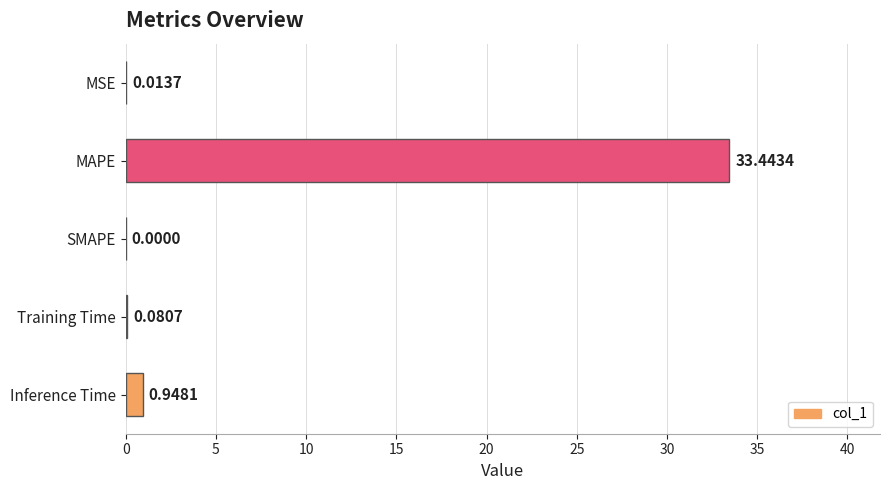

Where is the data nearest to the value 16?

Inference Time